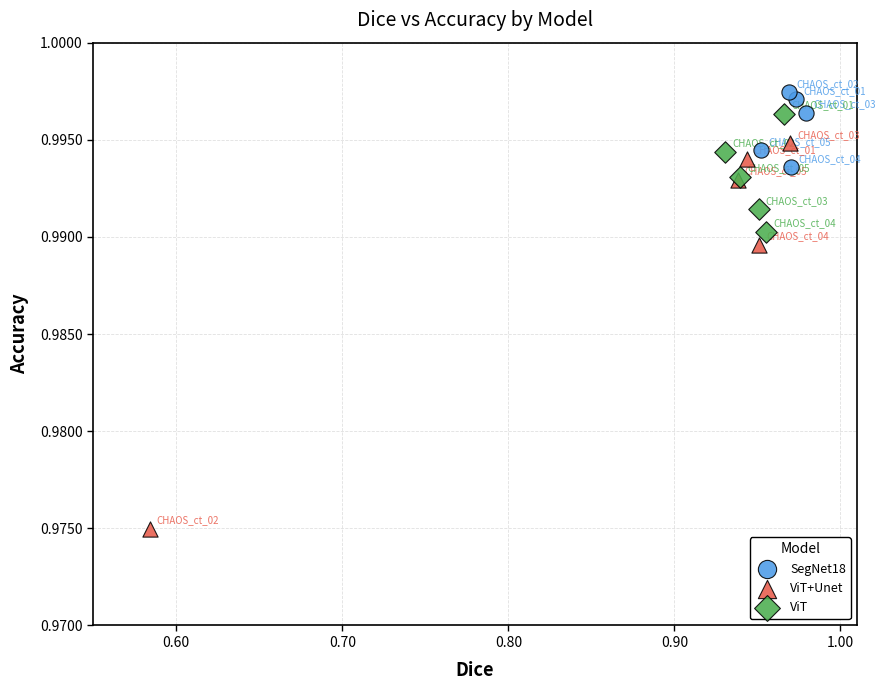

What are all the series names shown in the legend?

SegNet18, ViT+Unet, ViT